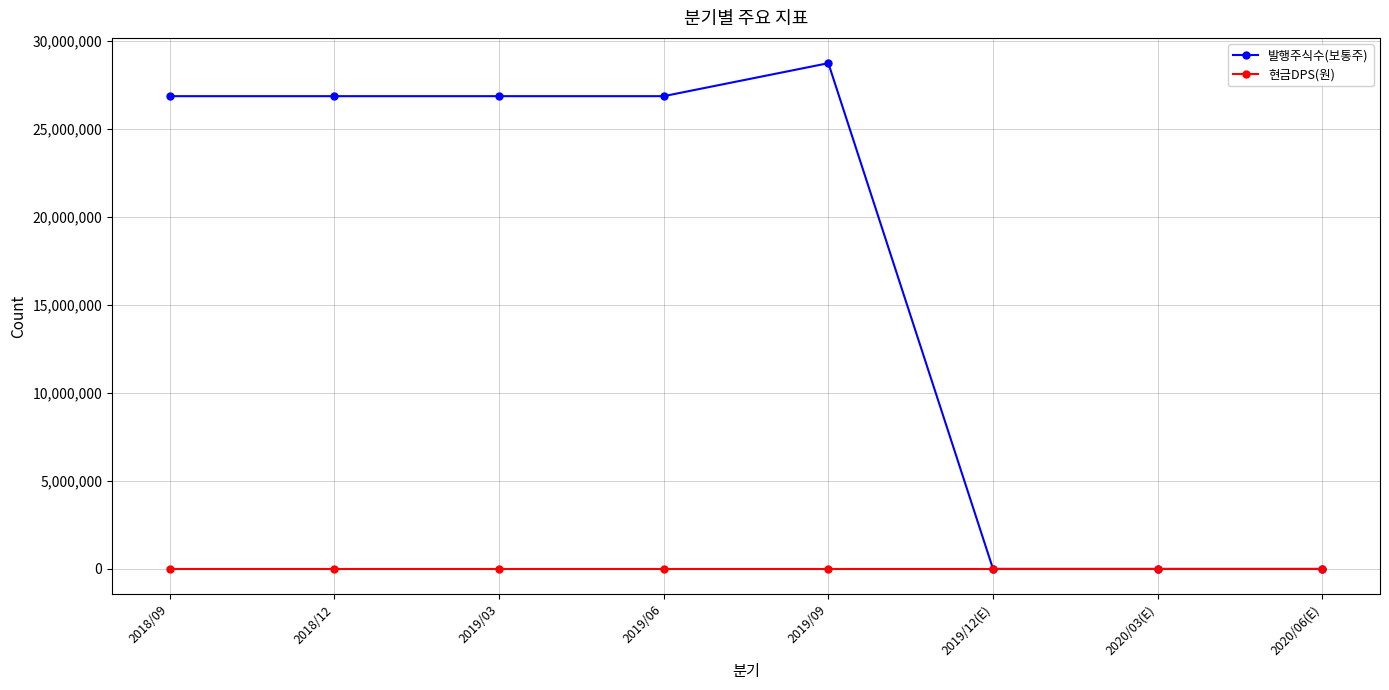

What is the maximum value for 발행주식수(보통주)?

28738918